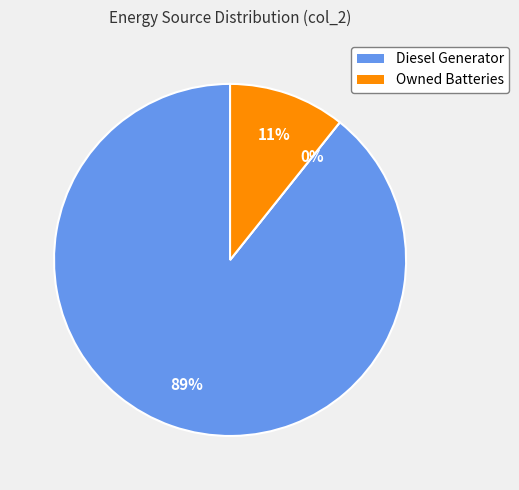

How much of the chart is everything except Diesel Generator?

10.7%